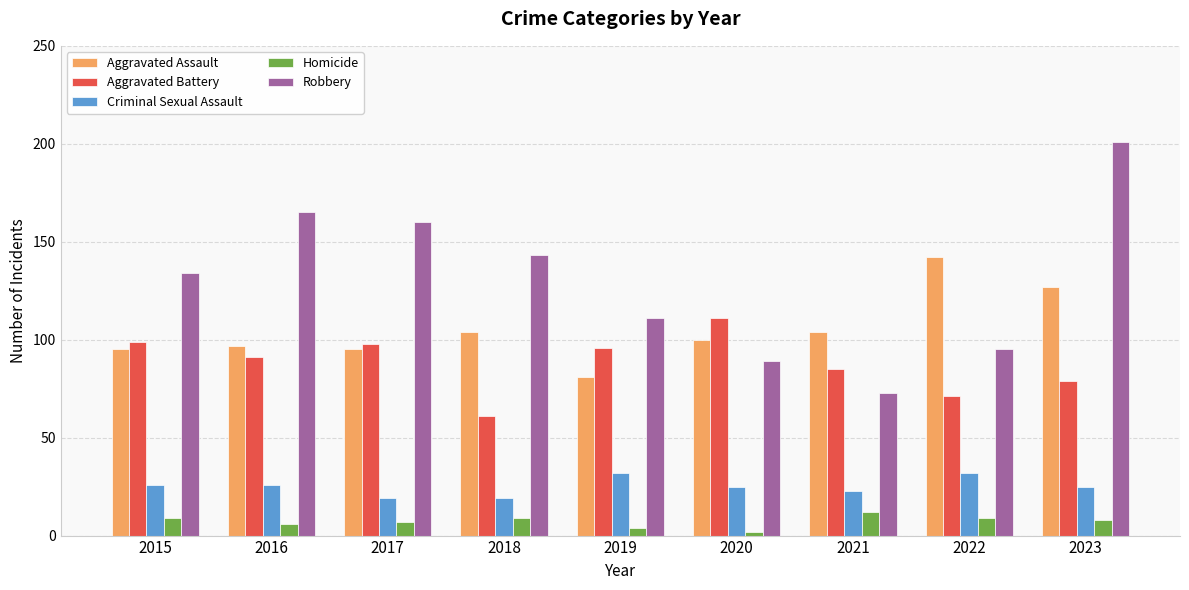

How many bars are there in each group?

5